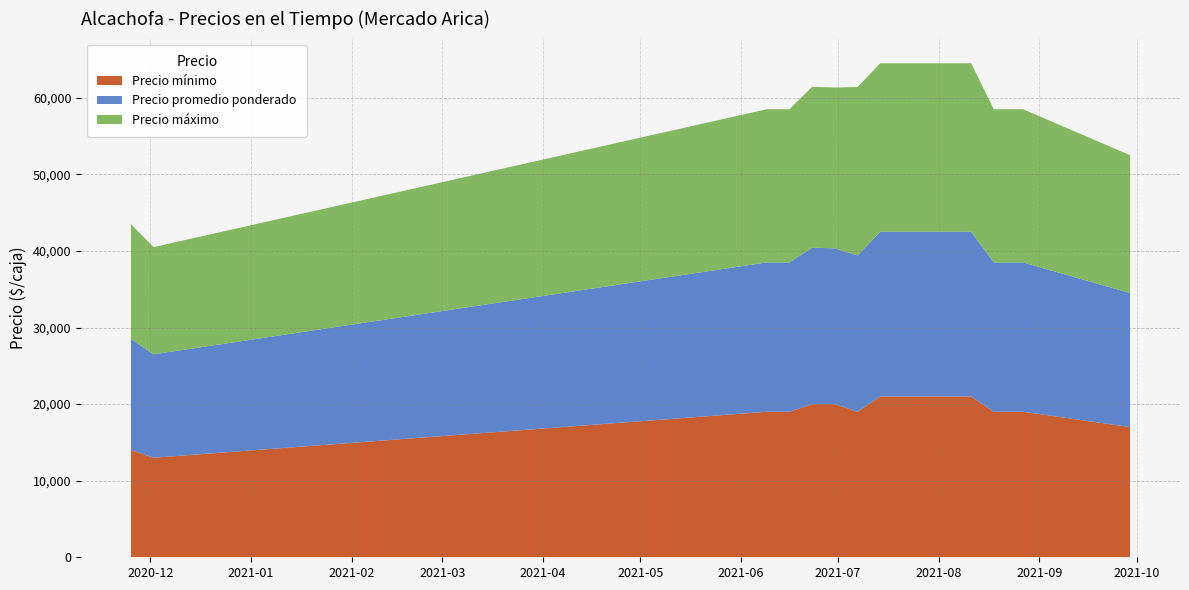

Reading right to left, extract all data points from this chart.

Precio mínimo: 2021-09-29=17000	2021-08-27=19000	2021-08-25=19000	2021-08-18=19000	2021-08-11=21000	2021-08-04=21000	2021-07-28=21000	2021-07-21=21000	2021-07-14=21000	2021-07-07=19000	2021-06-30=20000	2021-06-23=20000	2021-06-16=19000	2021-06-09=19000	2020-12-02=13000	2020-11-25=14000
Precio promedio ponderado: 2021-09-29=17500	2021-08-27=19500	2021-08-25=19500	2021-08-18=19500	2021-08-11=21500	2021-08-04=21500	2021-07-28=21500	2021-07-21=21500	2021-07-14=21500	2021-07-07=20400	2021-06-30=20333	2021-06-23=20429	2021-06-16=19500	2021-06-09=19500	2020-12-02=13500	2020-11-25=14500
Precio máximo: 2021-09-29=18000	2021-08-27=20000	2021-08-25=20000	2021-08-18=20000	2021-08-11=22000	2021-08-04=22000	2021-07-28=22000	2021-07-21=22000	2021-07-14=22000	2021-07-07=22000	2021-06-30=21000	2021-06-23=21000	2021-06-16=20000	2021-06-09=20000	2020-12-02=14000	2020-11-25=15000